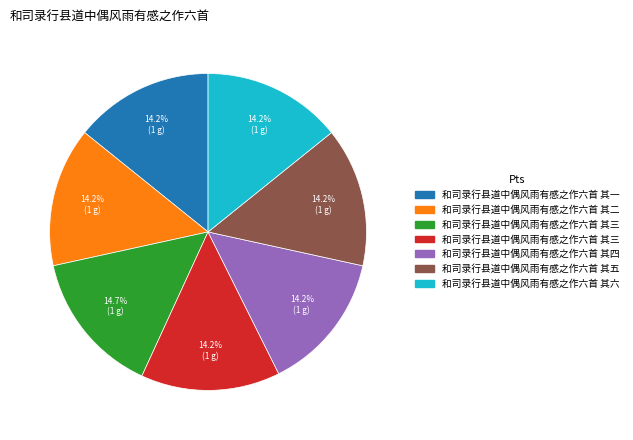

How many slices are in this pie chart?

7